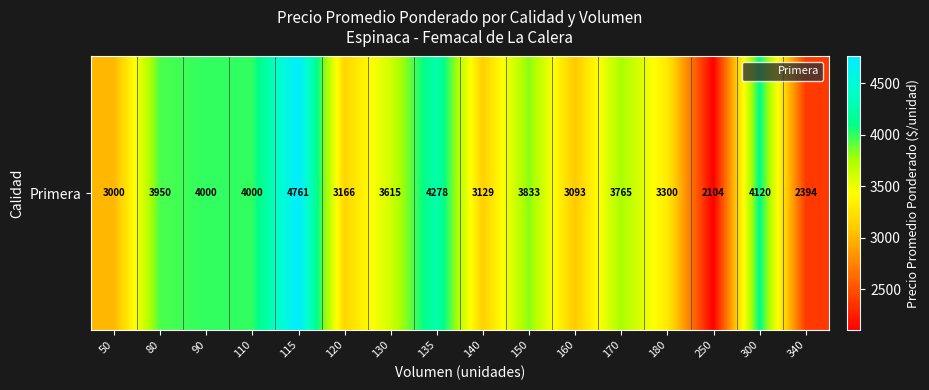

The chart shows a value of 1235.7 at 130. True or false?

False